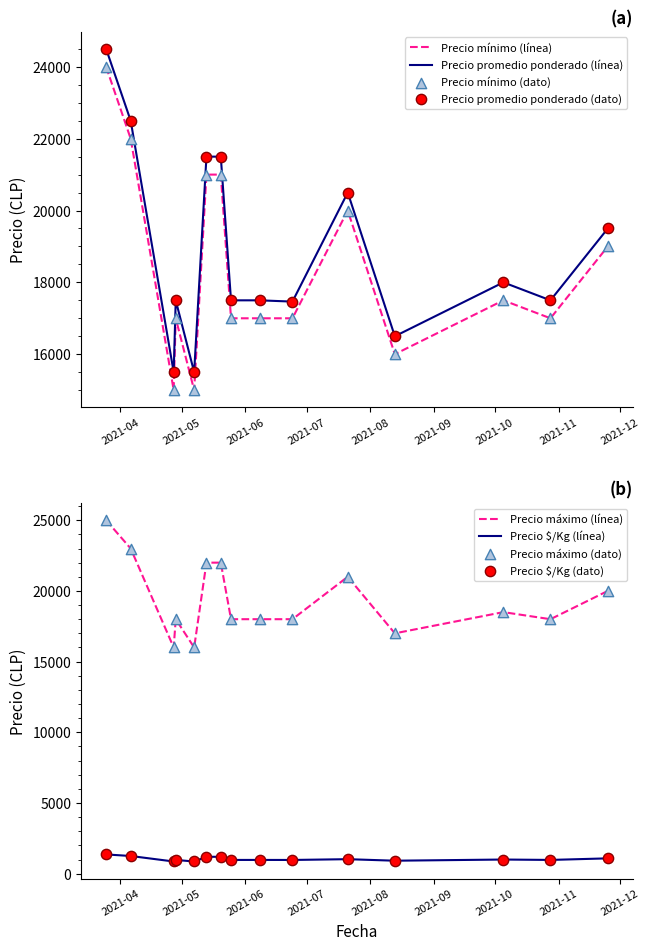

At which category is the sum across all series the highest?

2021-03-25